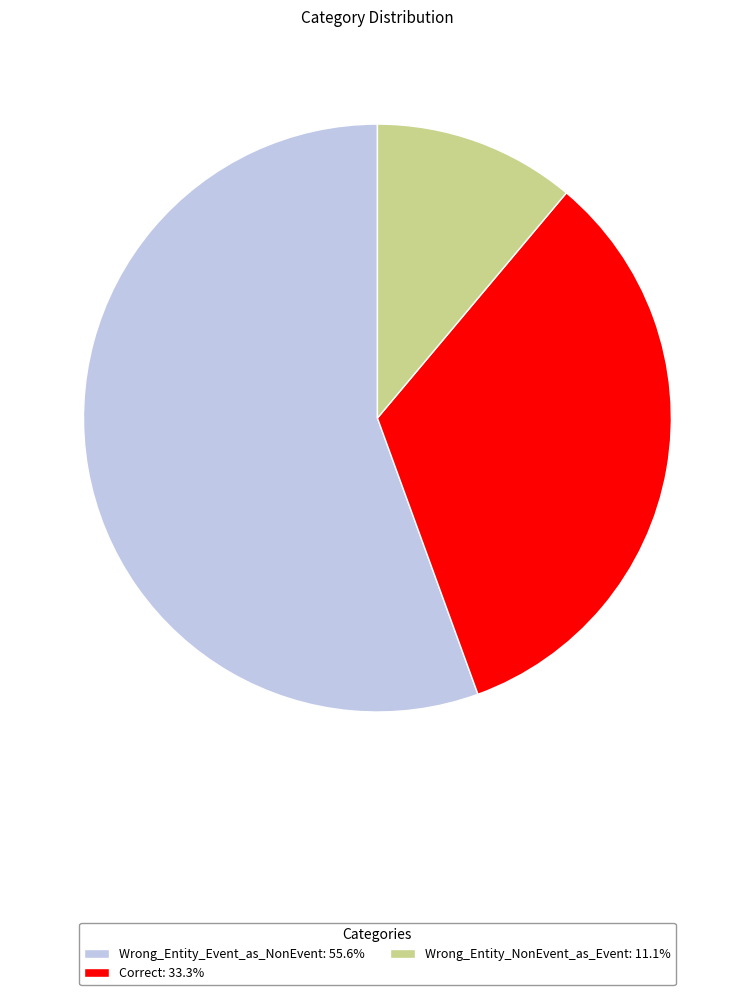

What is the smallest slice in the pie chart?

Wrong_Entity_NonEvent_as_Event